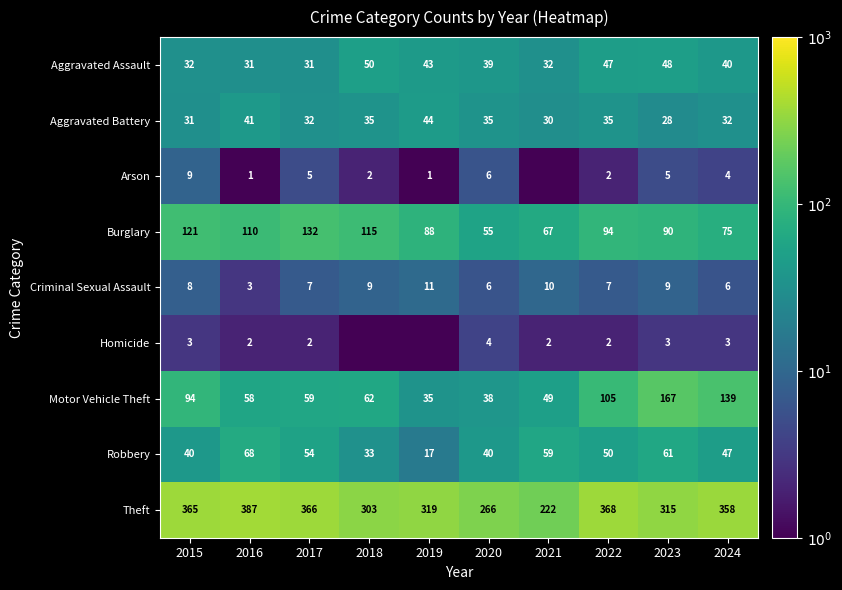

At which label does Aggravated Assault reach its peak?

2018